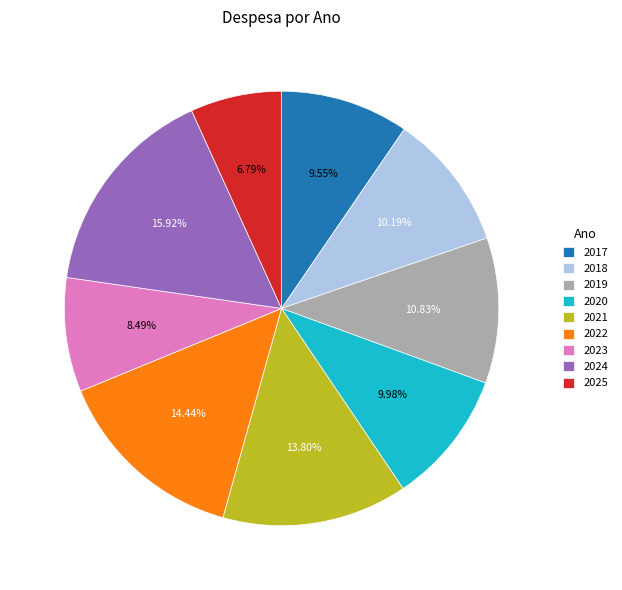

What is the ratio of the value at 2019 to the value at 2017?

1.1